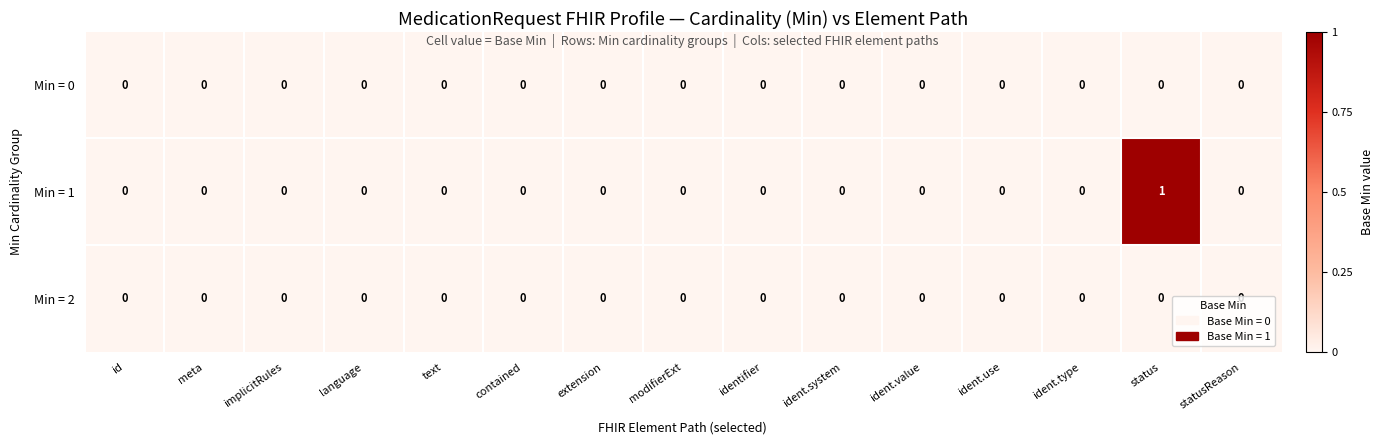

At which category does the chart reach its peak across all series?

status